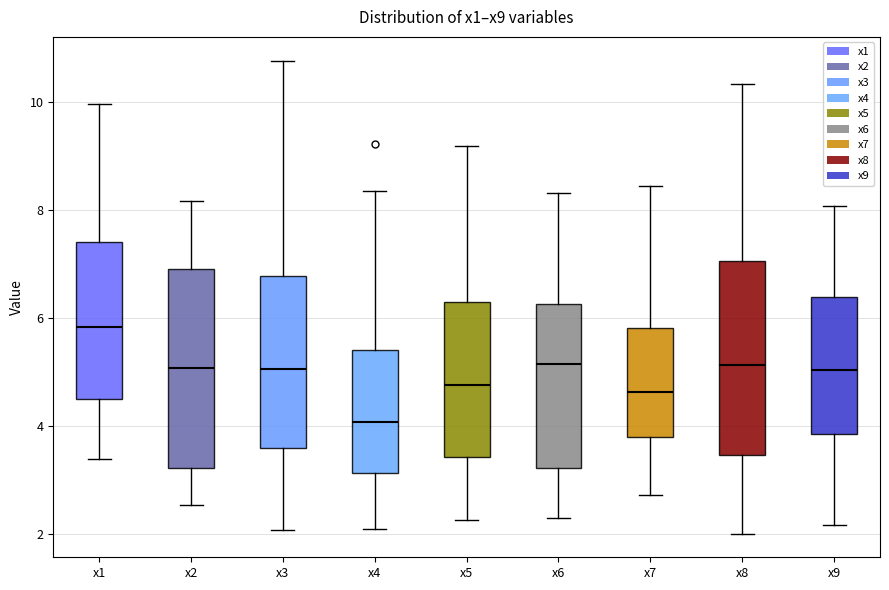

Which box's median line is the lowest?

x4